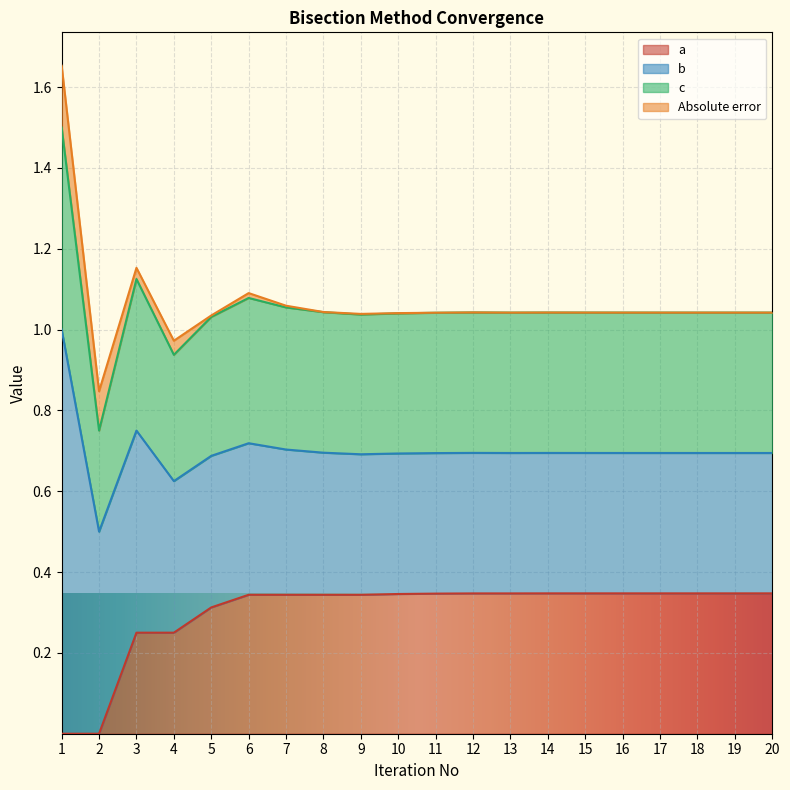

Rank the categories by a value from lowest to highest.

1, 2, 3, 4, 5, 6, 7, 8, 9, 10, 11, 12, 13, 14, 15, 16, 17, 18, 19, 20